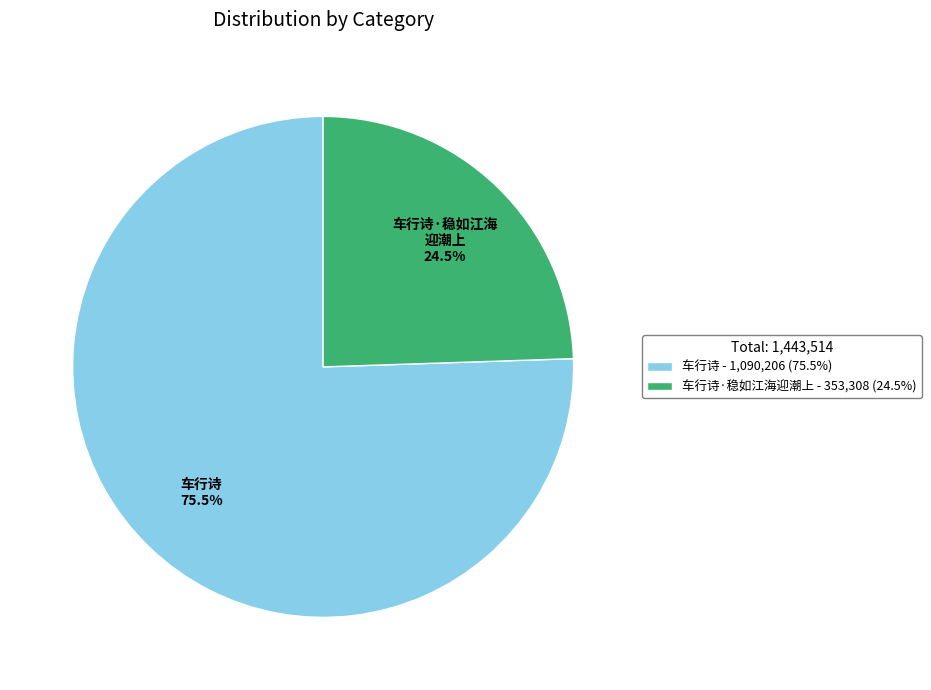

How many slices are in this pie chart?

2